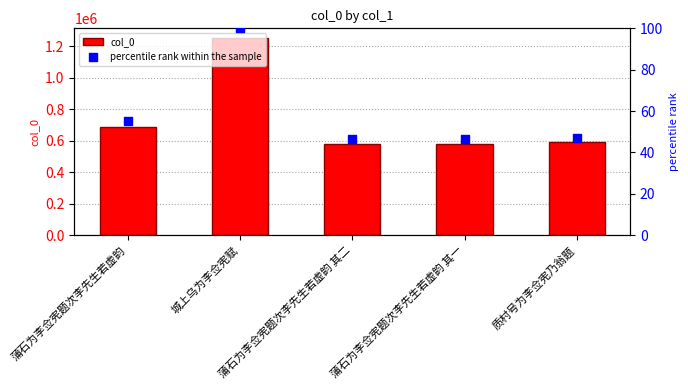

Is the value of percentile rank within the sample at 质村号为李佥宪乃翁题 greater than the value of col_0 at 城上乌为李佥宪赋?

No